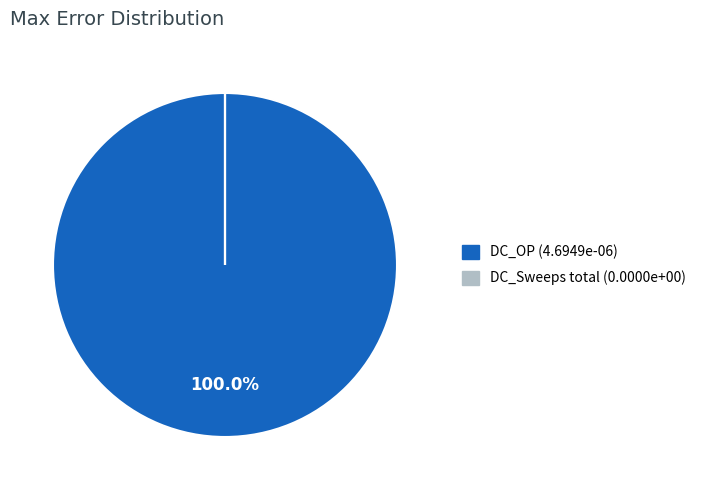

Is there any slice that represents more than half of the pie?

Yes